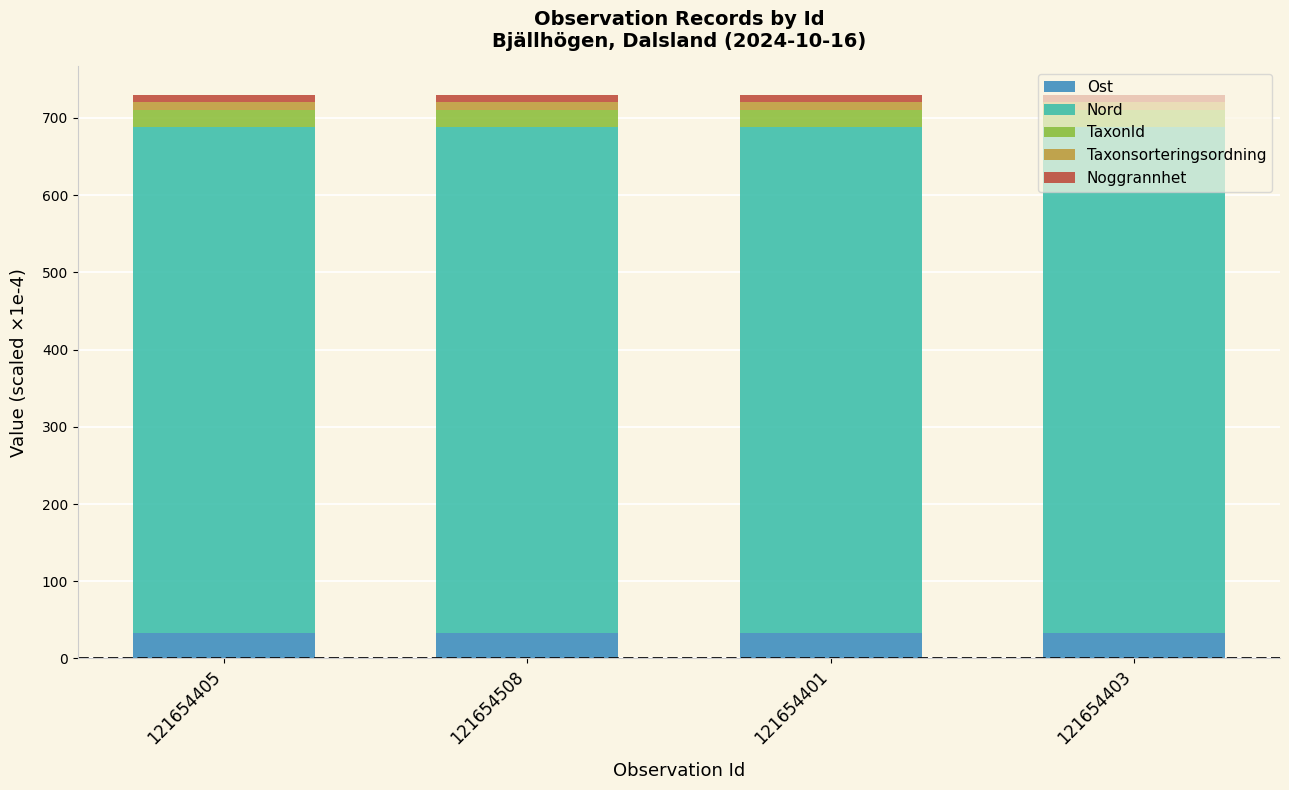

What is the minimum value for Ost?

33.0